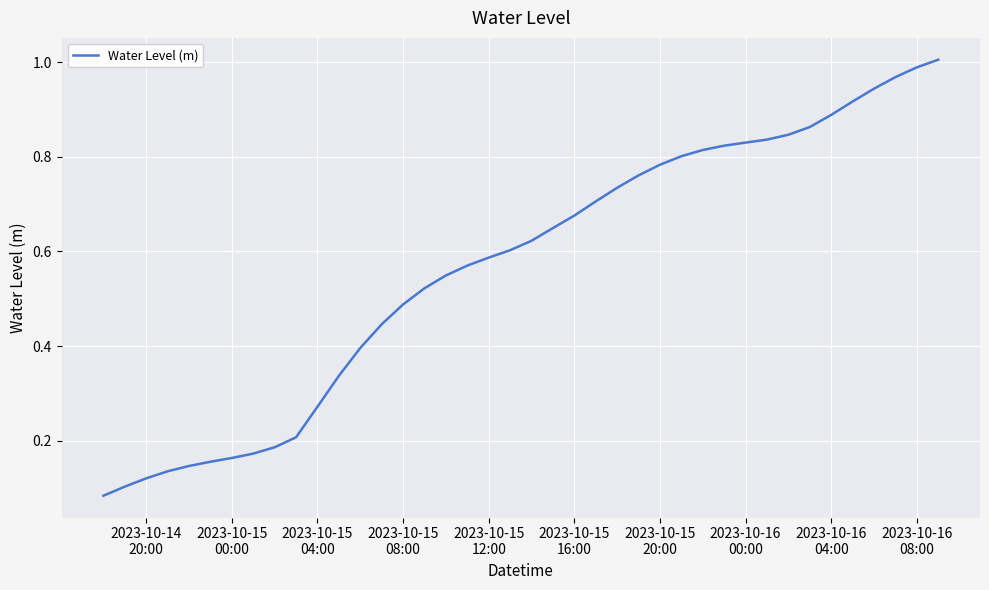

What is the greatest value displayed?

1.0